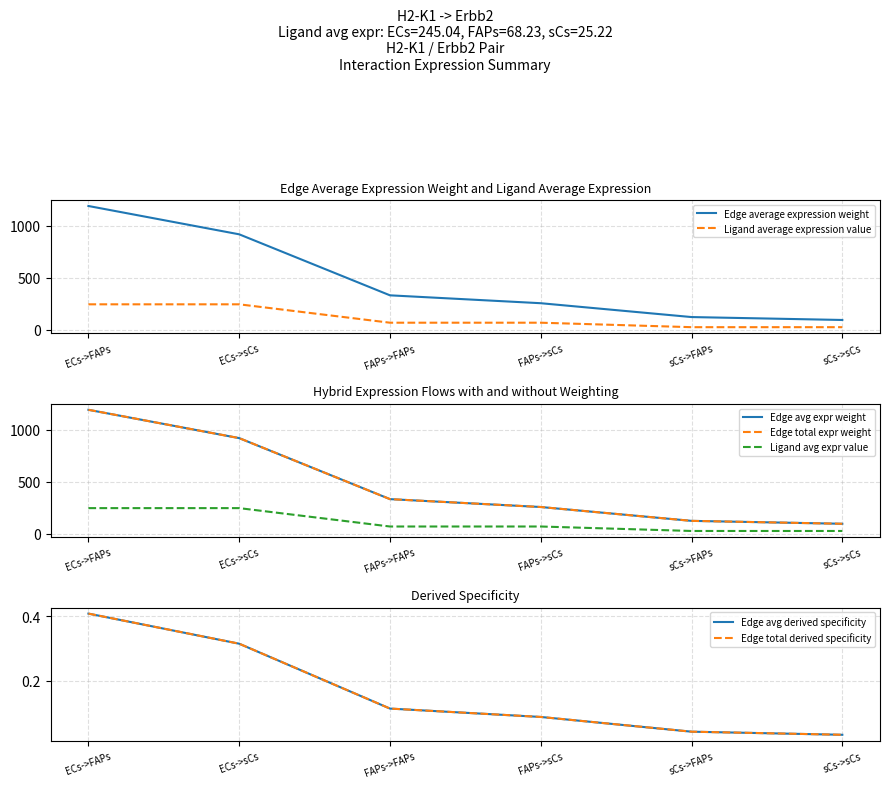

What value does the Ligand average expression value series have at FAPs->FAPs?

68.2